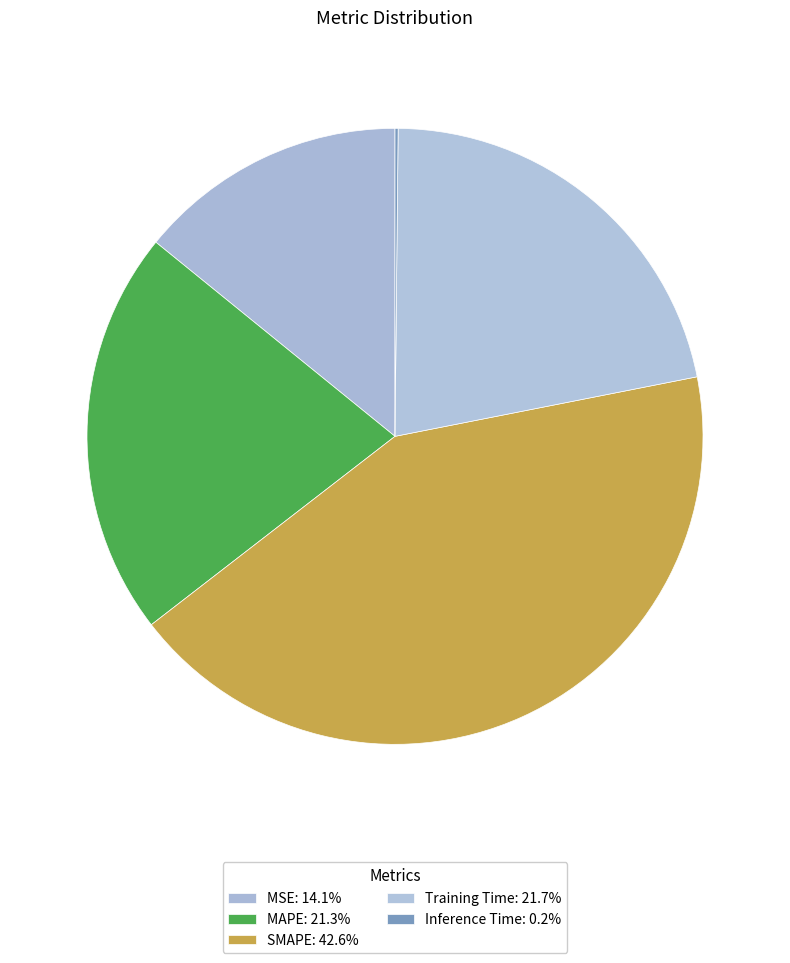

To the nearest percent, what portion does SMAPE represent?

43%